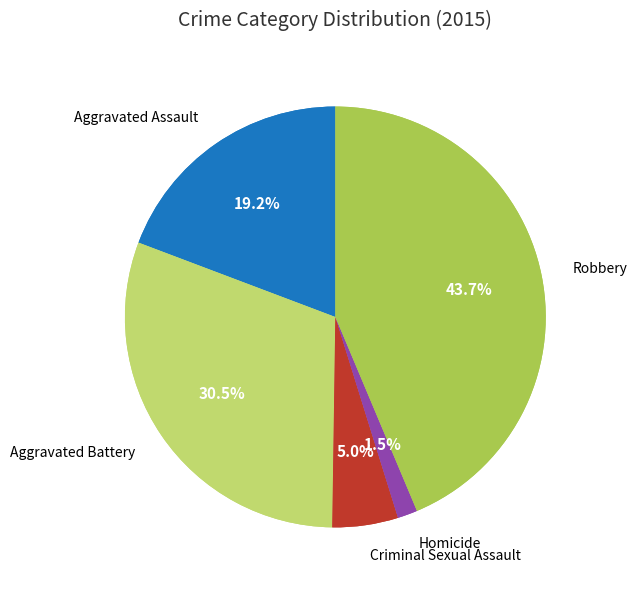

Is it true that Robbery is 53% of the pie?

False